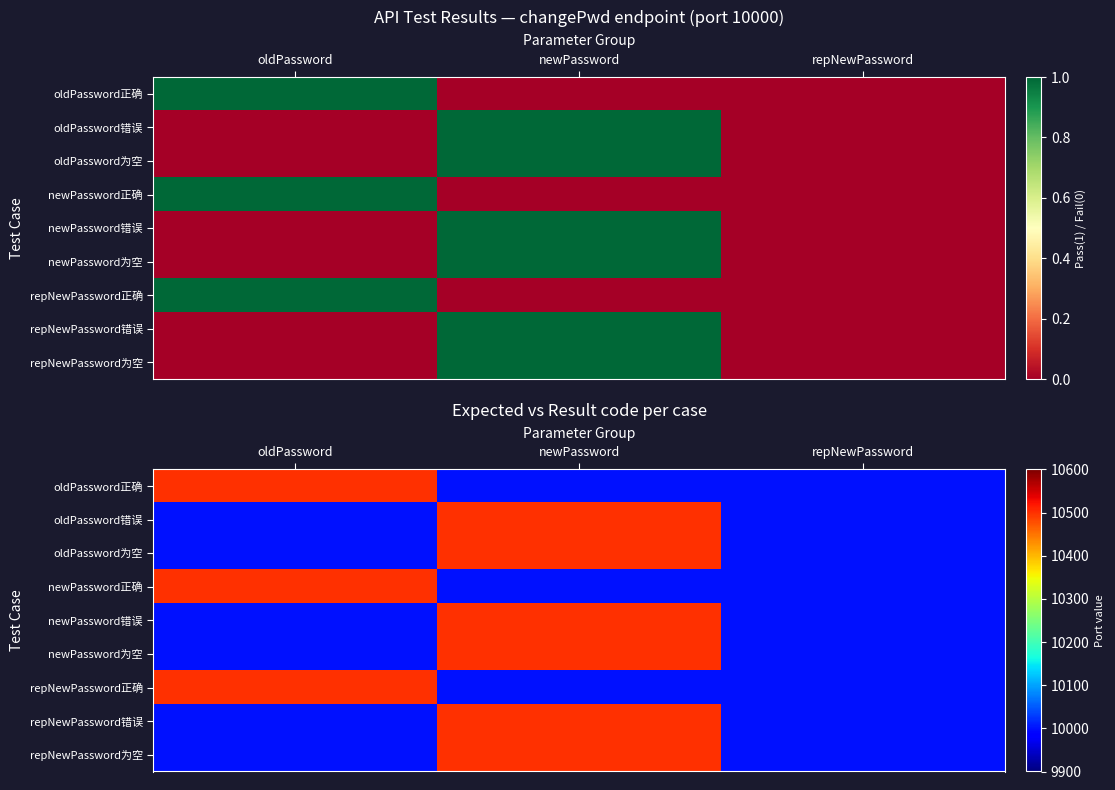

Which series has the largest total across all categories?

oldPassword正确